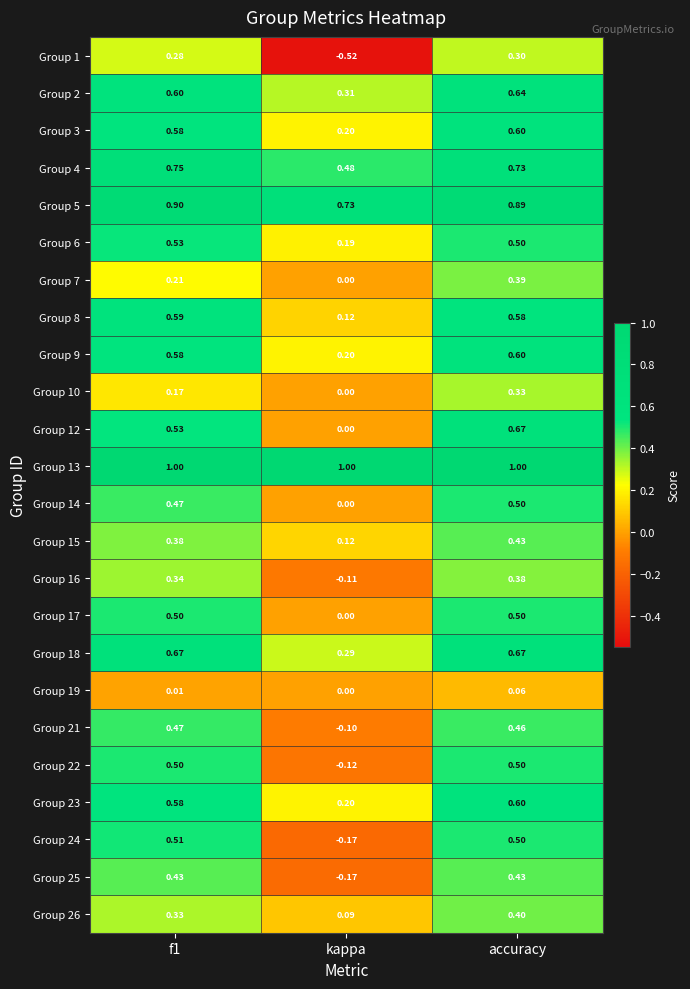

Which label corresponds to the smallest value in the chart?

kappa